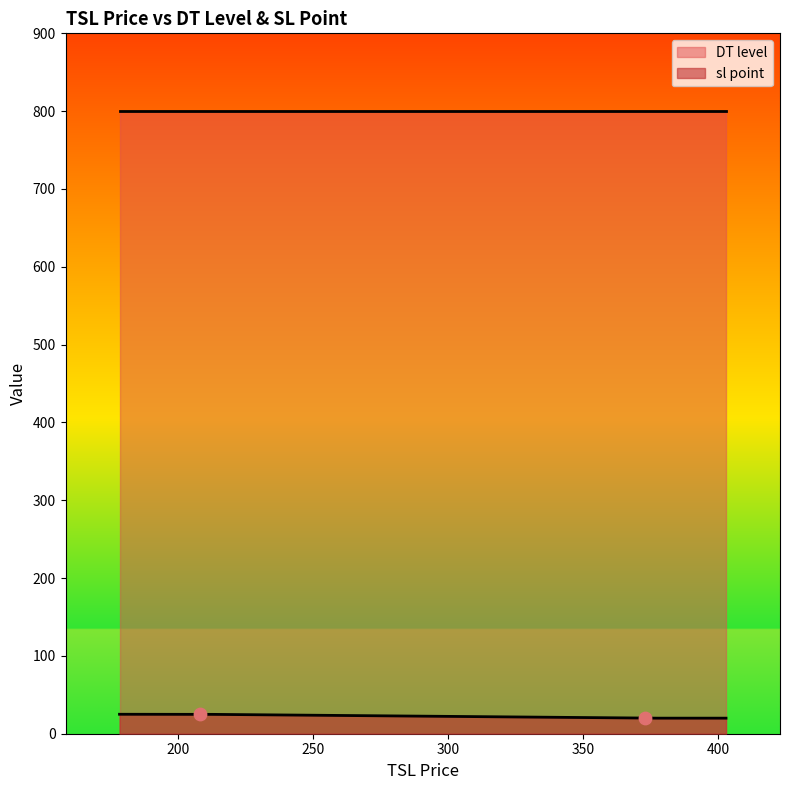

Is the value of sl point at BANKNIFTY17NOV22C42300 greater than the value of DT level at BANKNIFTY17NOV22C42300?

No